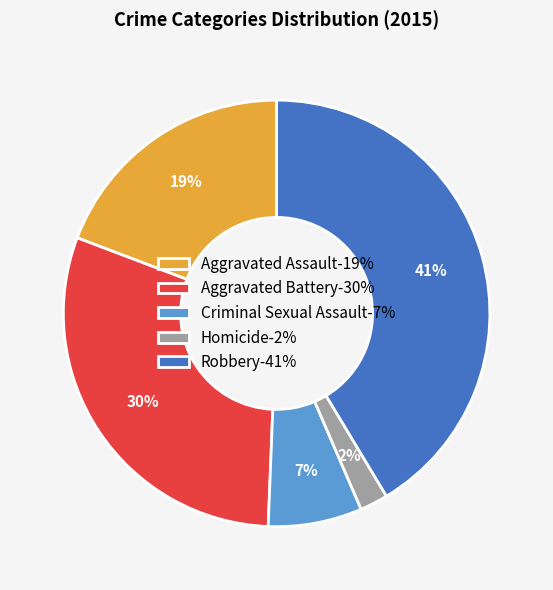

To the nearest percent, what is the combined percentage of Aggravated Battery and Criminal Sexual Assault?

37%